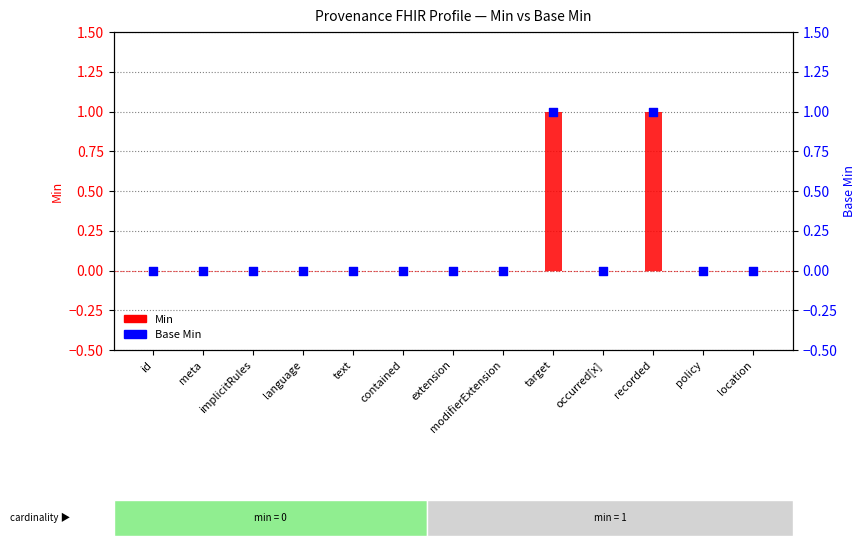

What is the total value across all series at recorded?

2